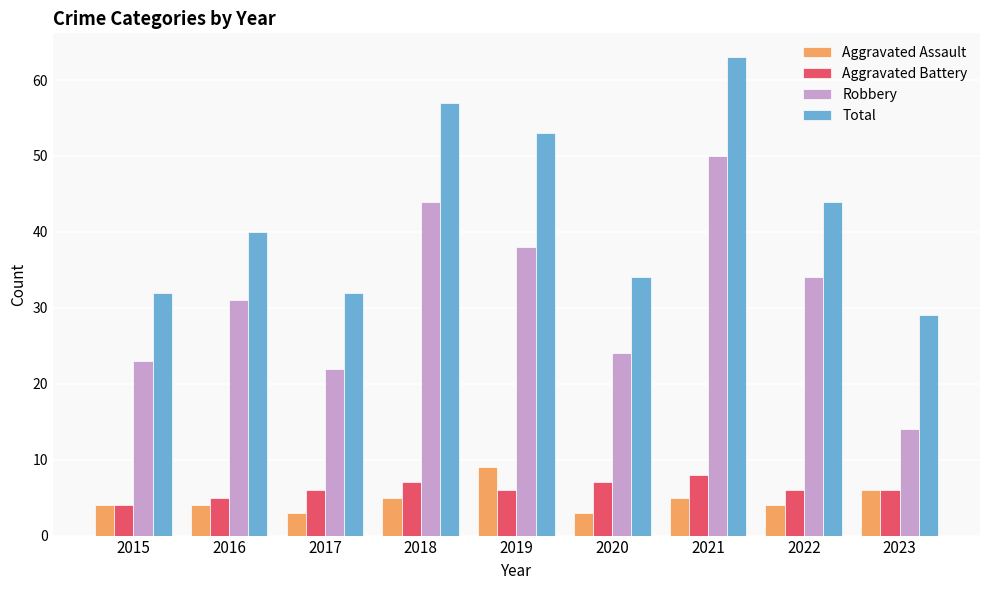

How many groups of bars are there?

9